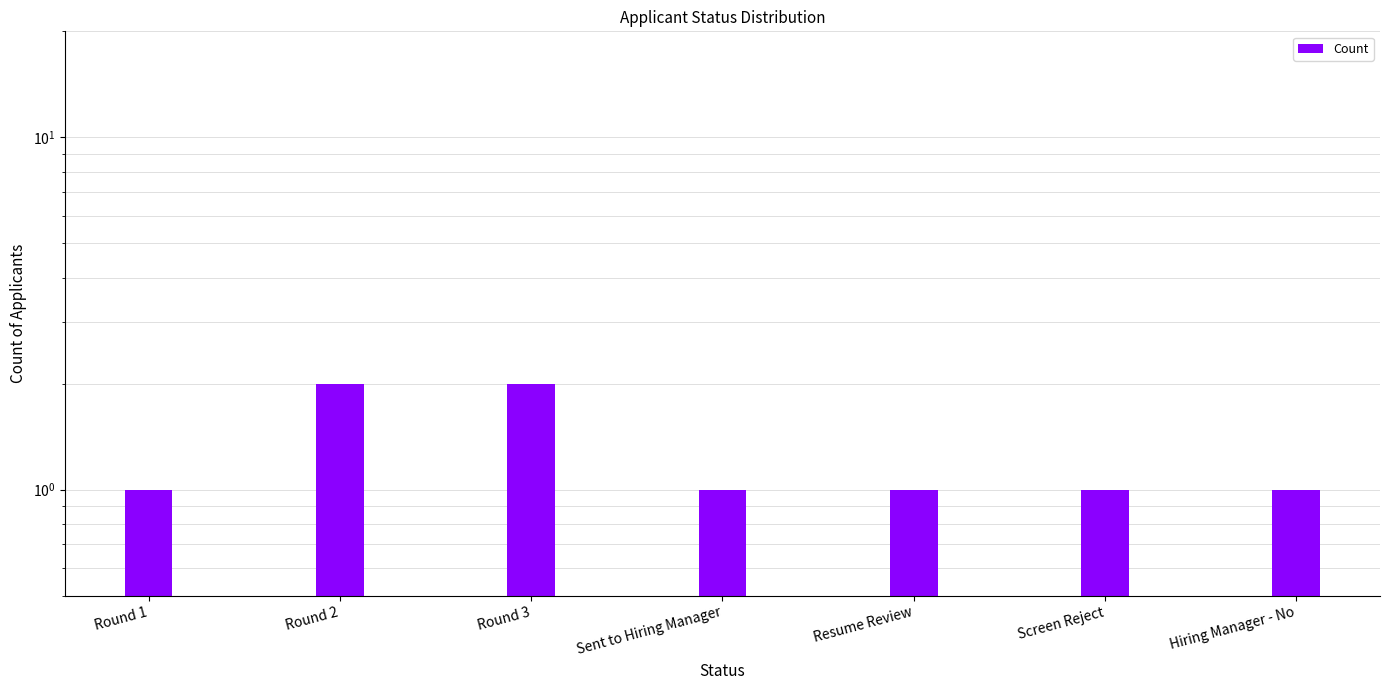

Are the bars horizontal?

No